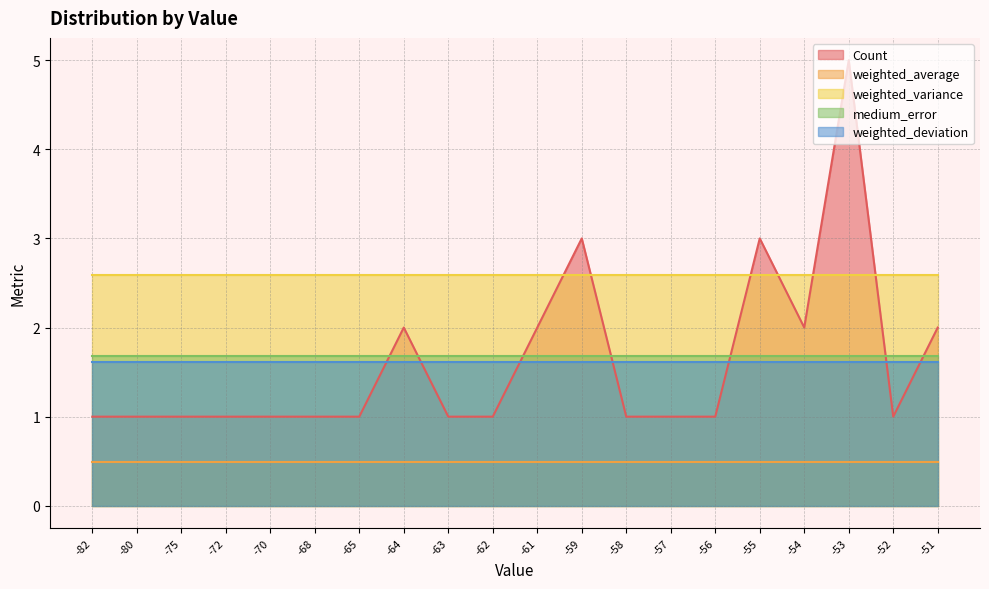

What is the spread (max minus min) of values at -65?

2.1